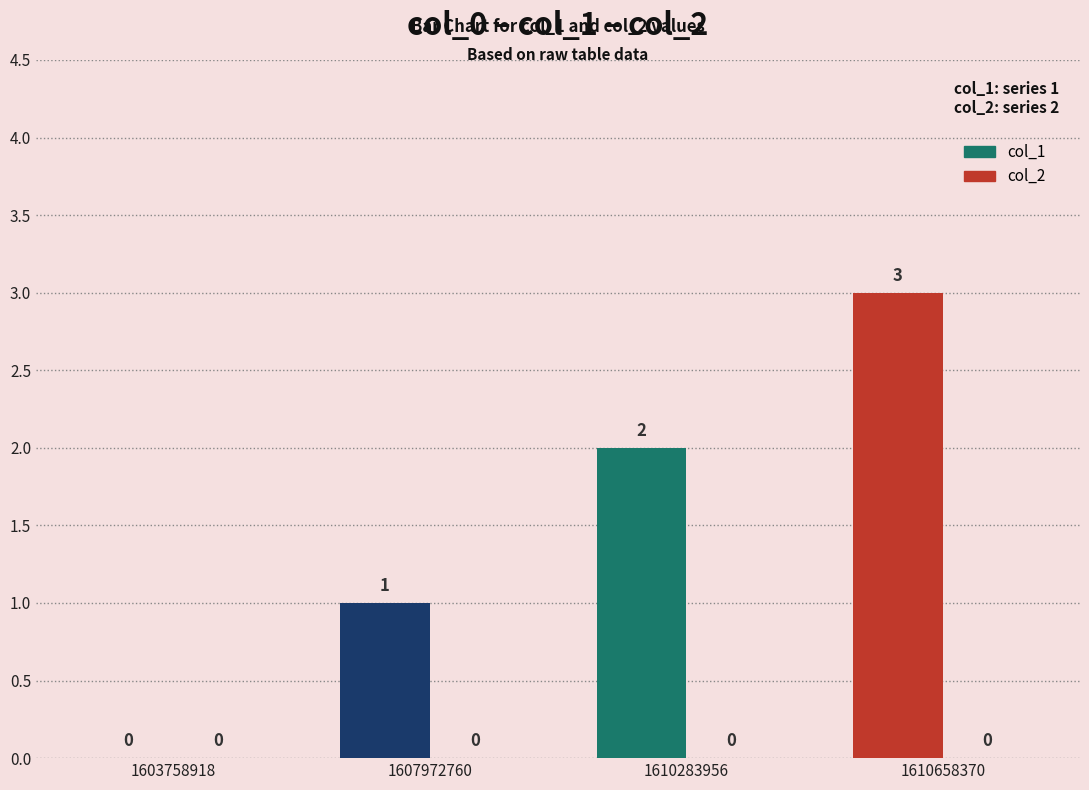

The chart shows a value of 2 at 1610283956. True or false?

True